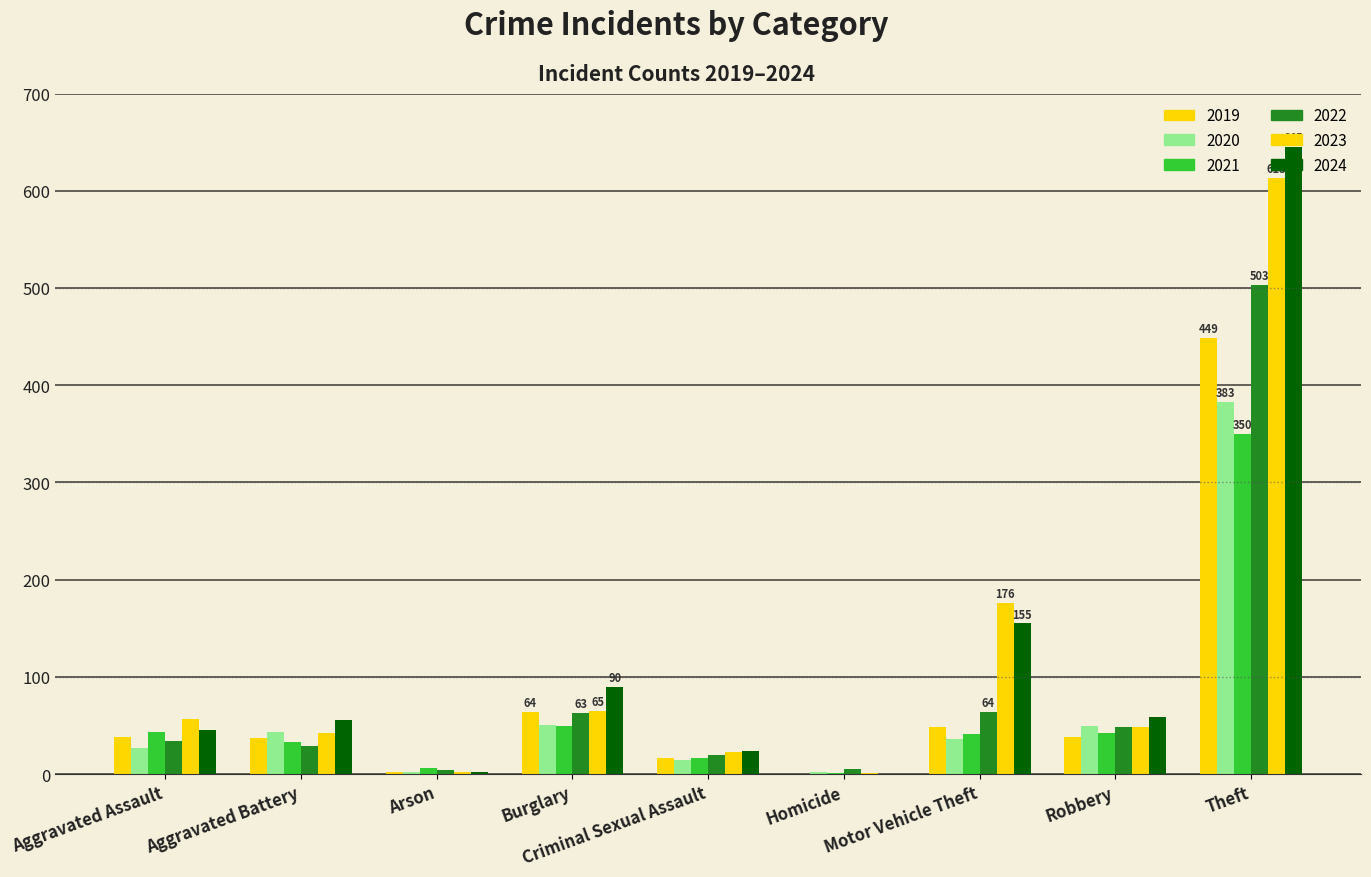

What is the value of the 2023 bar at the 6th from the left?

1